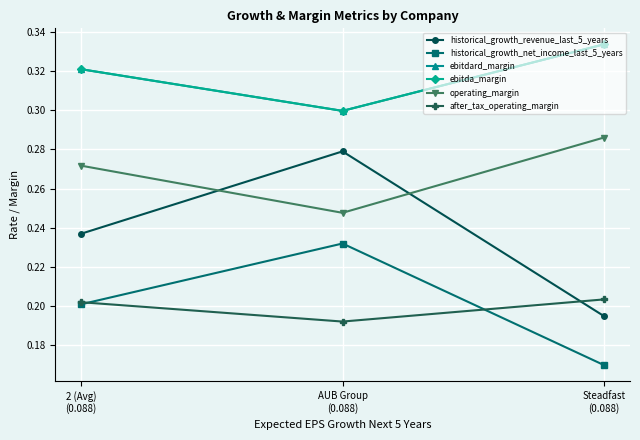

Where is after_tax_operating_margin nearest to the value 0?

AUB Group
(0.088)